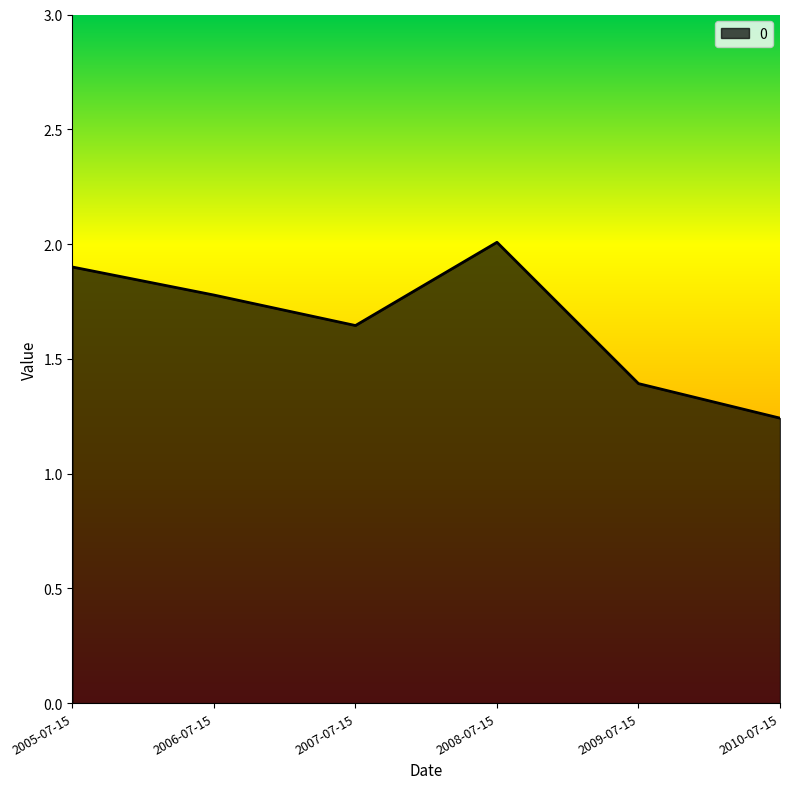

What position from the right is 2009-07-15?

2